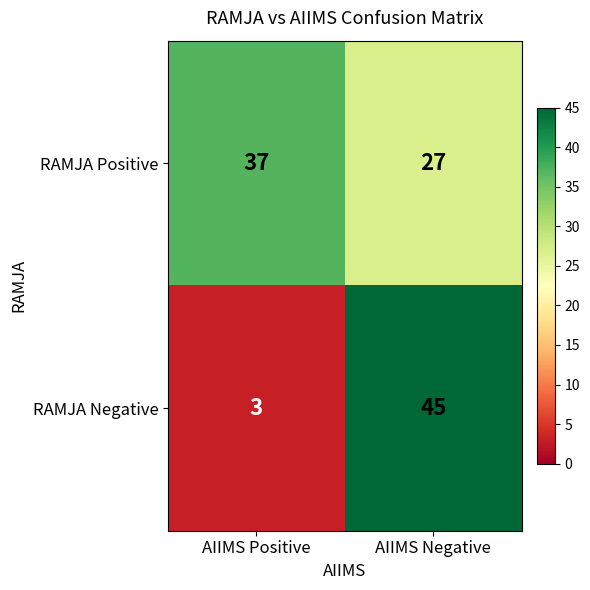

List the series in order of their peak value, lowest first.

RAMJA Positive, RAMJA Negative